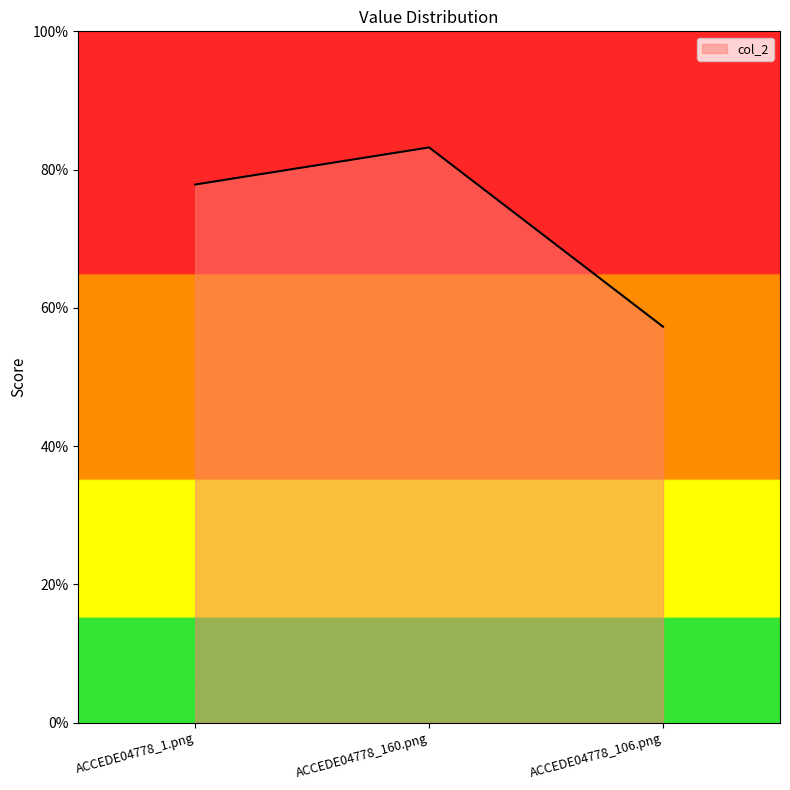

Read the value at ACCEDE04778_160.png.

0.8